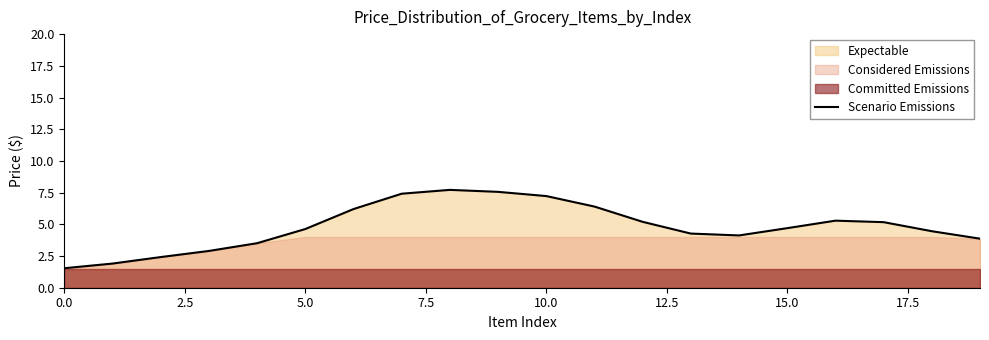

What is the label of the 19th point from the left?

18